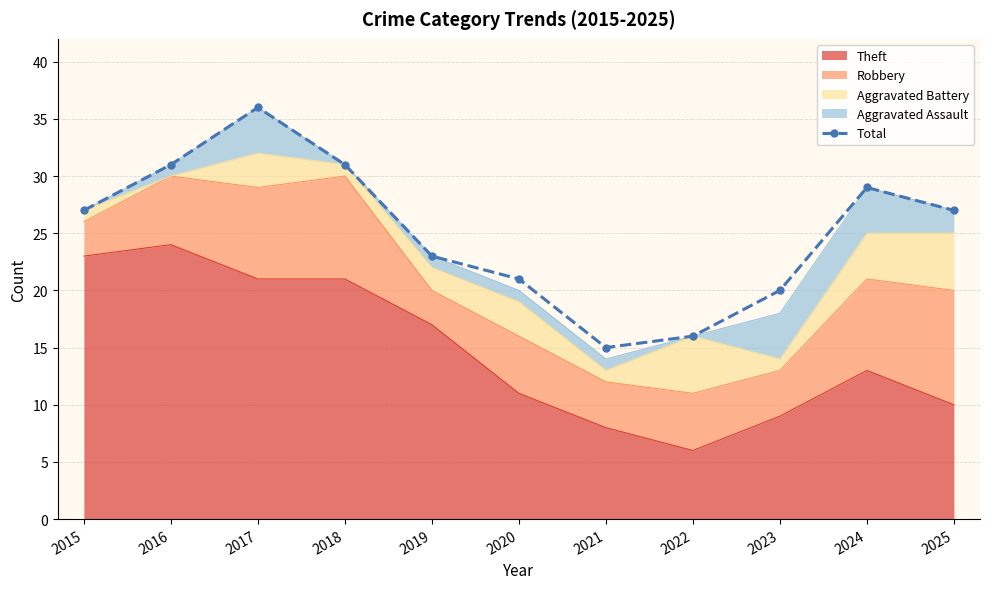

The chart shows a value of 23 at 2021. True or false?

False